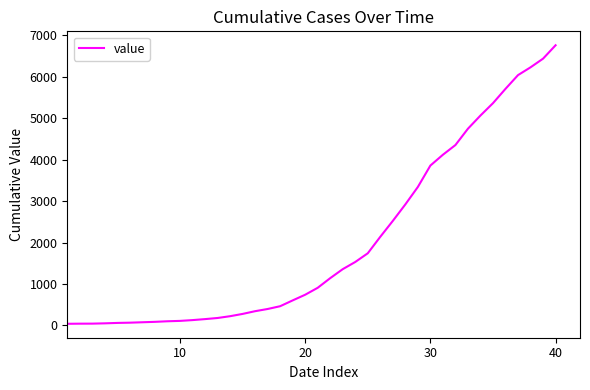

What is the maximum value shown in the chart?

6760